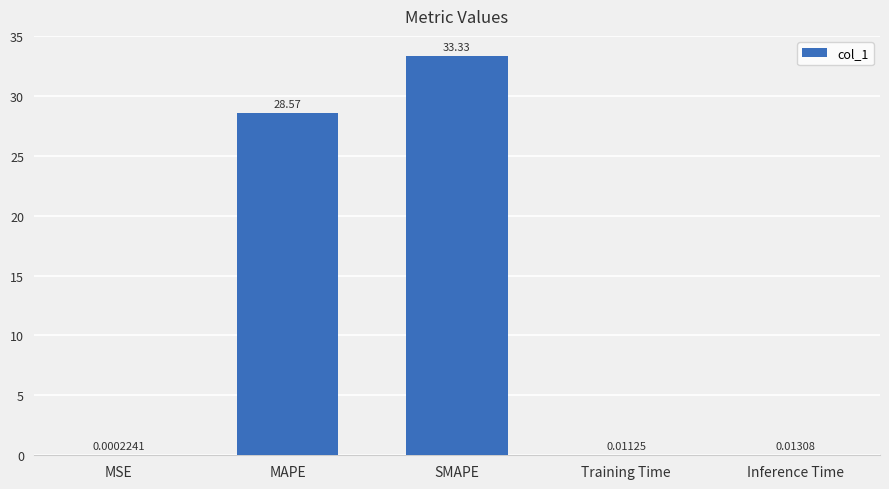

The value at MAPE is 28.6. True or false?

True